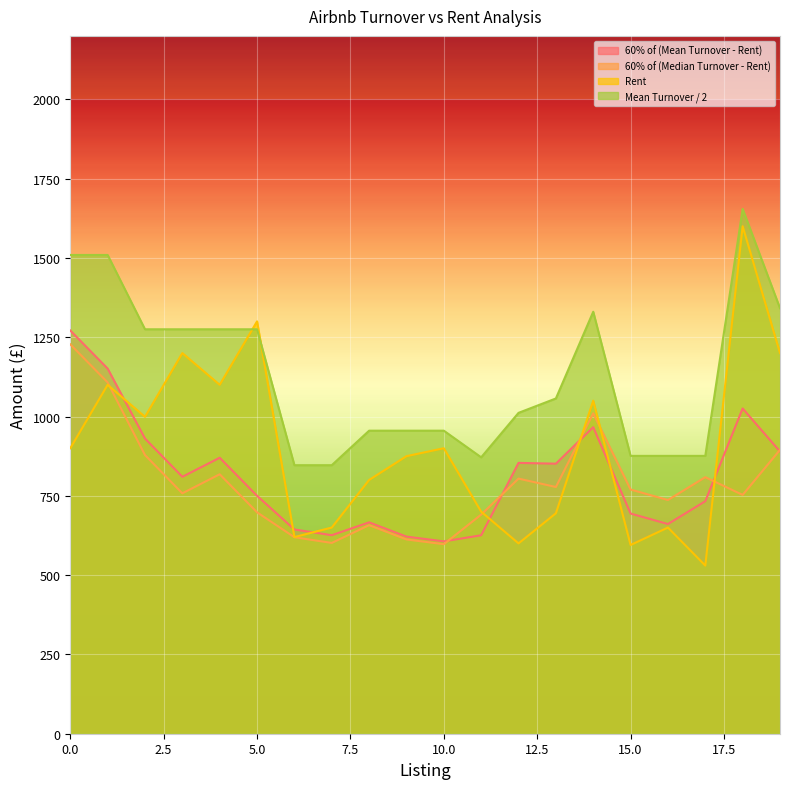

Reading right to left, list all the values displayed in this chart.

60% of (Mean Turnover - Rent): 889.7	1025.4	733.1	661.1	694.1	966.4	851.3	853.9	625.6	606.4	621.4	666.4	625.8	643.8	750.1	870.1	810.1	930.7	1151.2	1271.2
60% of (Median Turnover - Rent): 895.0	752.9	808.8	736.8	769.8	1010.0	777.8	804.3	690.8	597.5	612.5	657.5	601.5	619.5	698.0	818.0	758.0	878.6	1107.5	1227.5
Rent: 1200.0	1600.0	530.0	650.0	595.0	1050.0	695.0	600.0	700.0	900.0	875.0	800.0	650.0	620.0	1300.0	1100.0	1200.0	999.0	1100.0	900.0
Mean Turnover / 2: 1341.4	1654.5	875.9	875.9	875.9	1330.3	1056.9	1011.6	871.4	955.3	955.3	955.3	846.5	846.5	1275.0	1275.0	1275.0	1275.0	1509.3	1509.3